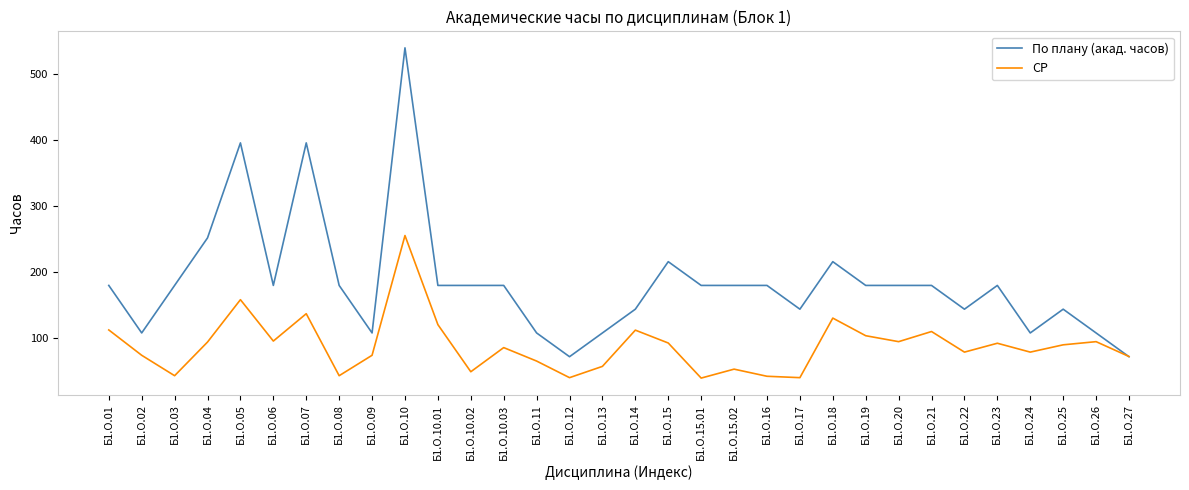

True or false: По плану (акад. часов) has a value of 108.0 at Б1.О.24.

True